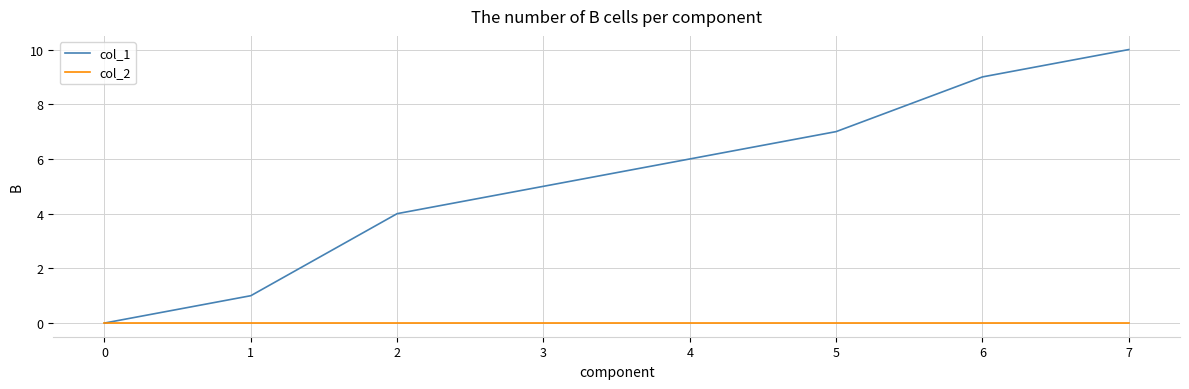

Which series has the largest range (max minus min)?

col_1